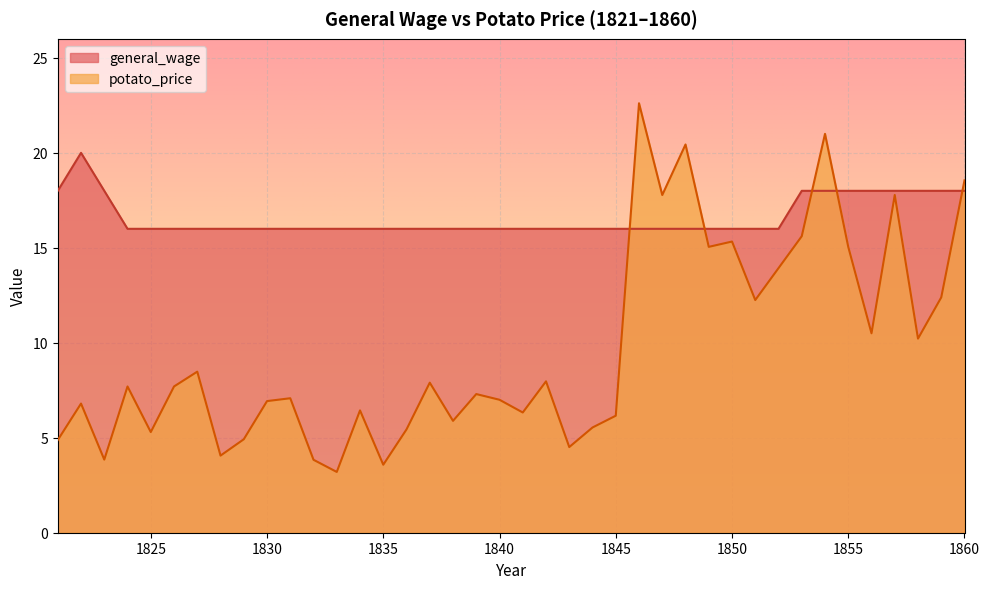

Rank the series by their average value, from lowest to highest.

potato_price, general_wage